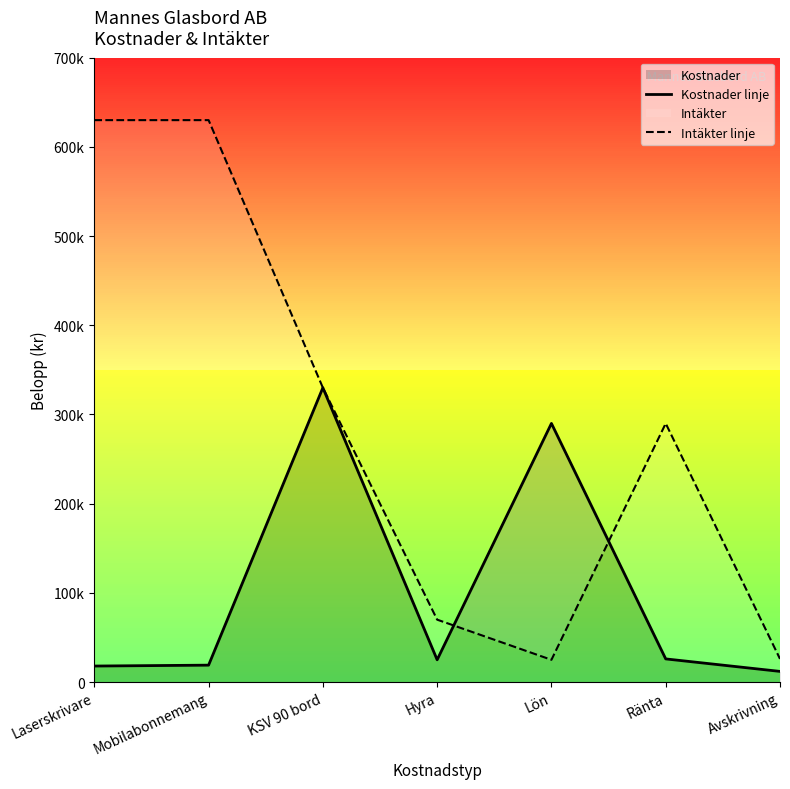

What is the difference between the Kostnader linje values at Ränta and Mobilabonnemang?

7000